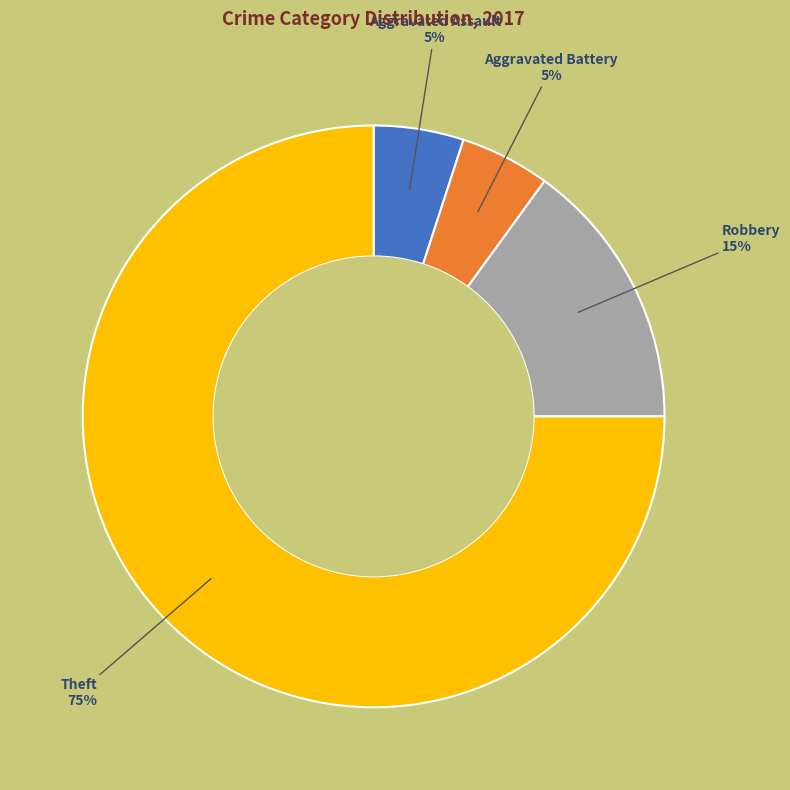

To the nearest percent, what is the average slice percentage?

25%